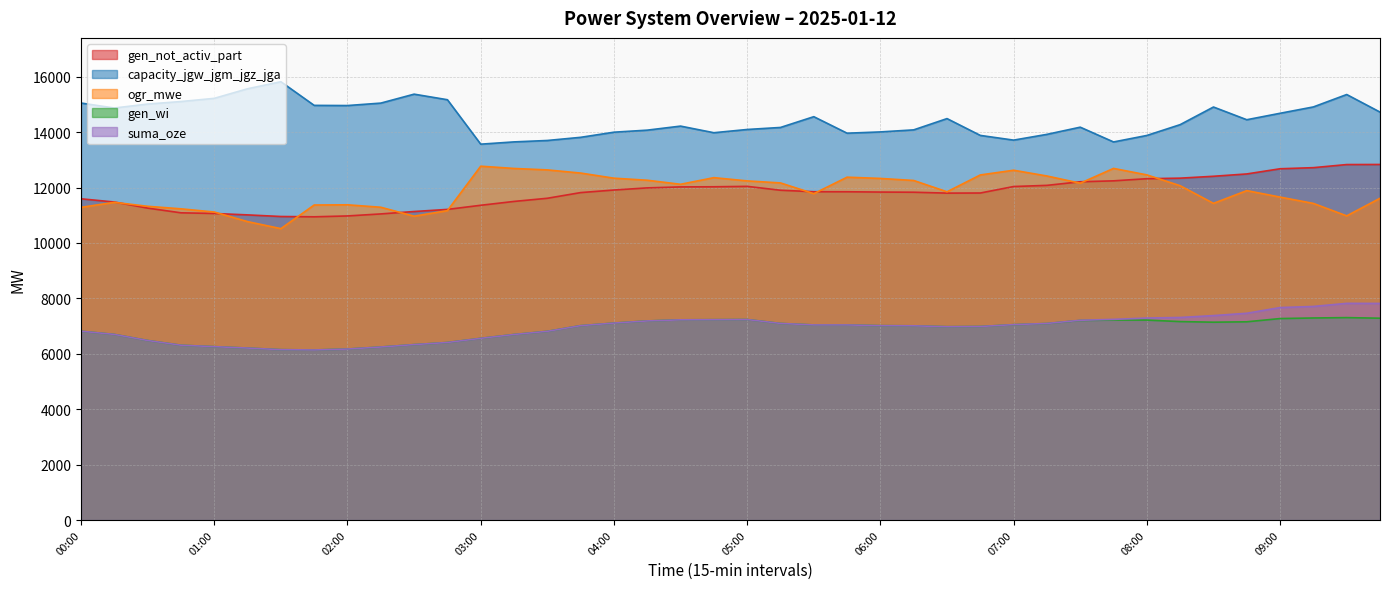

Reading left to right, extract all data points from this chart.

gen_not_activ_part: 00:00=11595	00:15=11479	00:30=11259	00:45=11089	01:00=11065	01:15=11014	01:30=10956	01:45=10945	02:00=10976	02:15=11049	02:30=11136	02:45=11212	03:00=11361	03:15=11500	03:30=11614	03:45=11819	04:00=11912	04:15=11989	04:30=12024	04:45=12029	05:00=12044	05:15=11904	05:30=11850	05:45=11849	06:00=11838	06:15=11832	06:30=11800	06:45=11804	07:00=12038	07:15=12080	07:30=12210	07:45=12243	08:00=12320	08:15=12340	08:30=12408	08:45=12492	09:00=12679	09:15=12719	09:30=12831	09:45=12834
capacity_jgw_jgm_jgz_jga: 00:00=15052	00:15=14872	00:30=15015	00:45=15106	01:00=15221	01:15=15567	01:30=15821	01:45=14967	02:00=14961	02:15=15049	02:30=15372	02:45=15171	03:00=13567	03:15=13649	03:30=13700	03:45=13814	04:00=13999	04:15=14073	04:30=14219	04:45=13980	05:00=14097	05:15=14170	05:30=14559	05:45=13963	06:00=14009	06:15=14083	06:30=14490	06:45=13883	07:00=13713	07:15=13921	07:30=14180	07:45=13647	08:00=13881	08:15=14272	08:30=14908	08:45=14449	09:00=14682	09:15=14911	09:30=15359	09:45=14725
ogr_mwe: 00:00=11286	00:15=11467	00:30=11324	00:45=11233	01:00=11118	01:15=10771	01:30=10518	01:45=11371	02:00=11378	02:15=11290	02:30=10967	02:45=11168	03:00=12772	03:15=12690	03:30=12638	03:45=12524	04:00=12339	04:15=12265	04:30=12119	04:45=12358	05:00=12241	05:15=12168	05:30=11780	05:45=12375	06:00=12330	06:15=12256	06:30=11848	06:45=12456	07:00=12626	07:15=12418	07:30=12158	07:45=12692	08:00=12458	08:15=12067	08:30=11430	08:45=11890	09:00=11657	09:15=11428	09:30=10979	09:45=11614
gen_wi: 00:00=6815	00:15=6700	00:30=6480	00:45=6310	01:00=6258	01:15=6207	01:30=6149	01:45=6138	02:00=6172	02:15=6245	02:30=6332	02:45=6408	03:00=6558	03:15=6697	03:30=6811	03:45=7016	04:00=7109	04:15=7186	04:30=7226	04:45=7231	05:00=7237	05:15=7096	05:30=7042	05:45=7042	06:00=7016	06:15=7010	06:30=6978	06:45=6986	07:00=7052	07:15=7093	07:30=7204	07:45=7219	08:00=7217	08:15=7163	08:30=7141	08:45=7155	09:00=7272	09:15=7293	09:30=7306	09:45=7285
suma_oze: 00:00=6815	00:15=6700	00:30=6480	00:45=6310	01:00=6258	01:15=6207	01:30=6149	01:45=6138	02:00=6172	02:15=6245	02:30=6332	02:45=6408	03:00=6558	03:15=6697	03:30=6811	03:45=7016	04:00=7109	04:15=7186	04:30=7226	04:45=7231	05:00=7237	05:15=7096	05:30=7042	05:45=7042	06:00=7016	06:15=7010	06:30=6978	06:45=6986	07:00=7053	07:15=7095	07:30=7210	07:45=7243	08:00=7291	08:15=7311	08:30=7379	08:45=7463	09:00=7669	09:15=7709	09:30=7821	09:45=7818